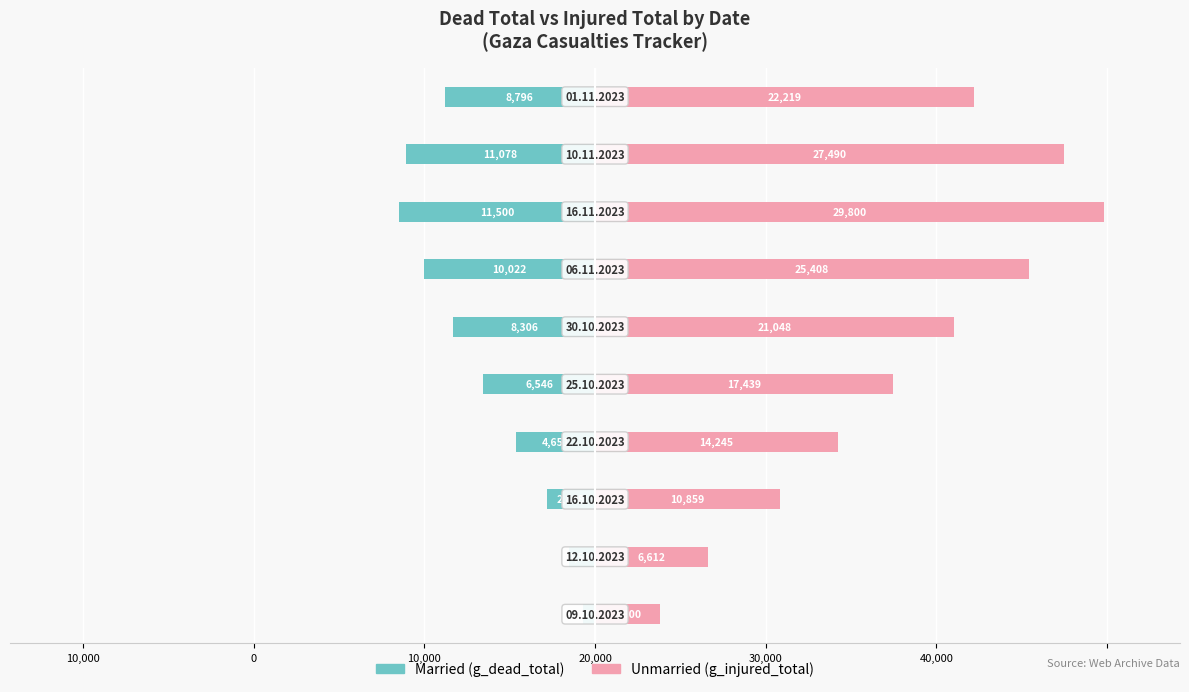

Which has a higher value, 10,000 or 20,000?

10,000